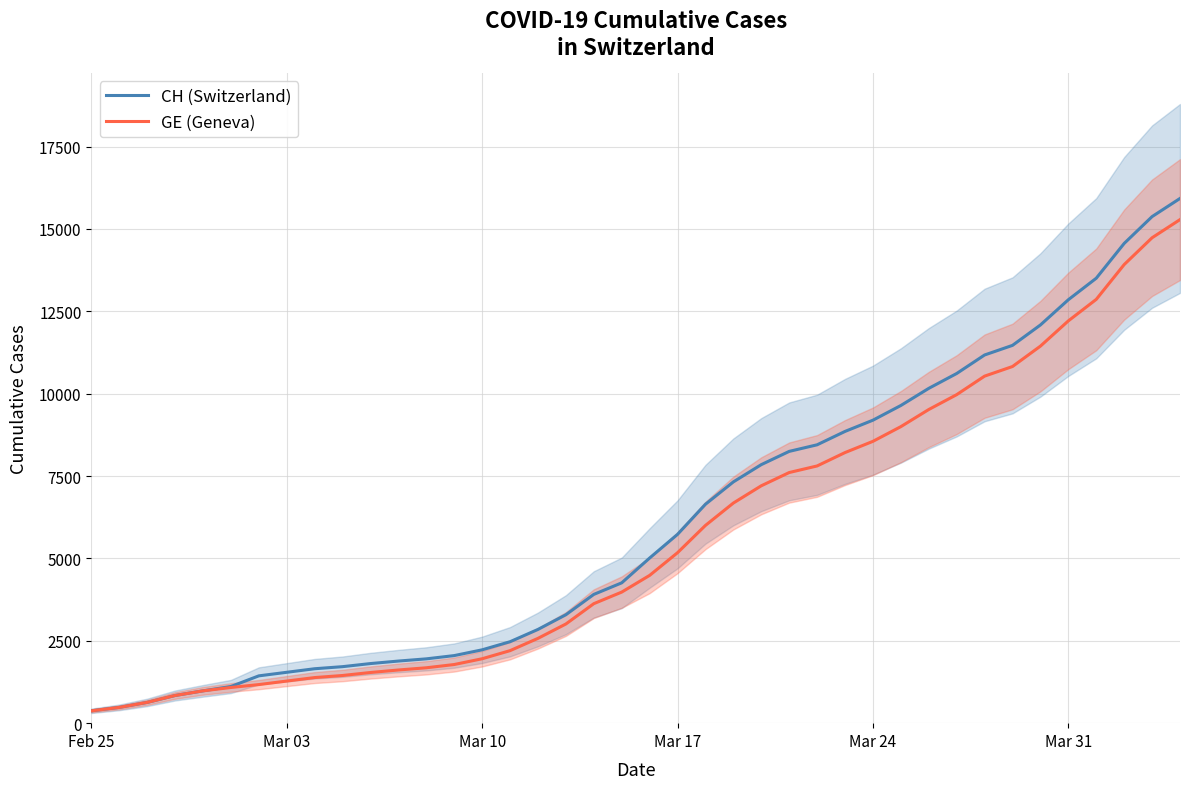

True or false: CH (Switzerland) and GE (Geneva) cross at least once.

False